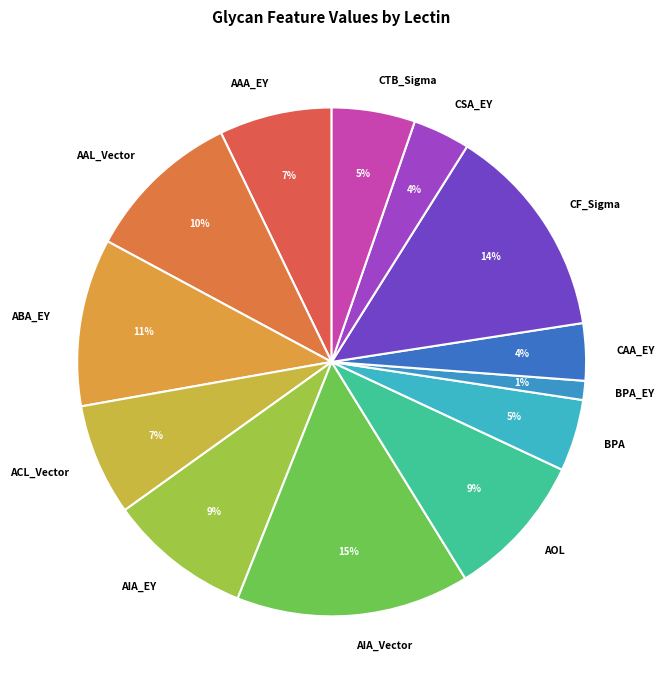

What is the largest slice in the pie chart?

AIA_Vector